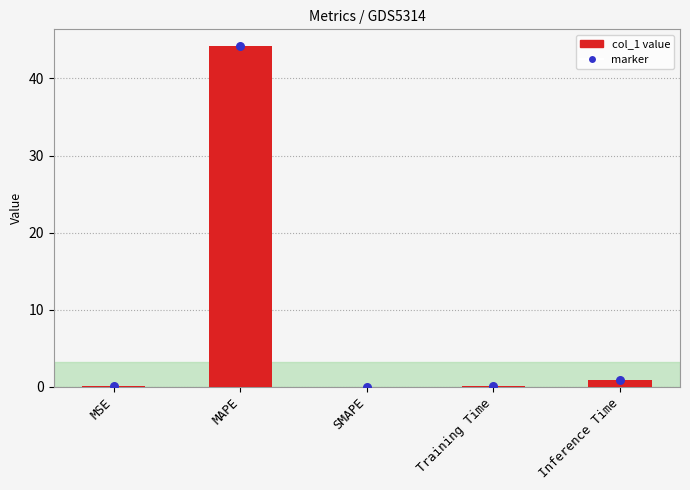

What is the total value across all series at MAPE?

88.3